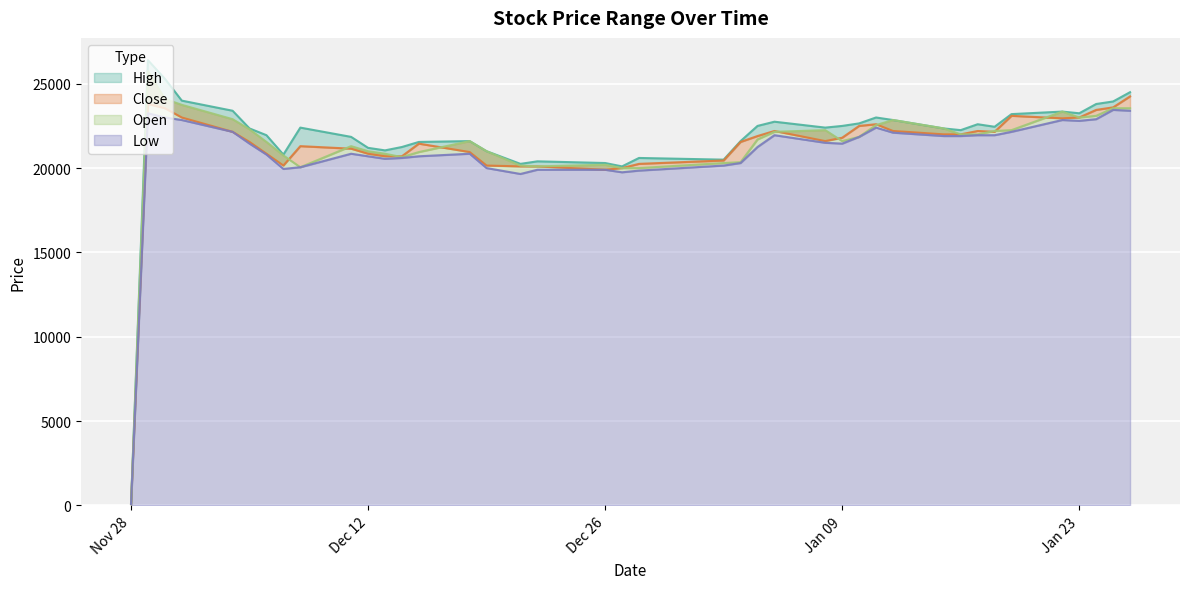

Between 2017-12-15 and 2018-01-18, which series saw the biggest shift?

Low